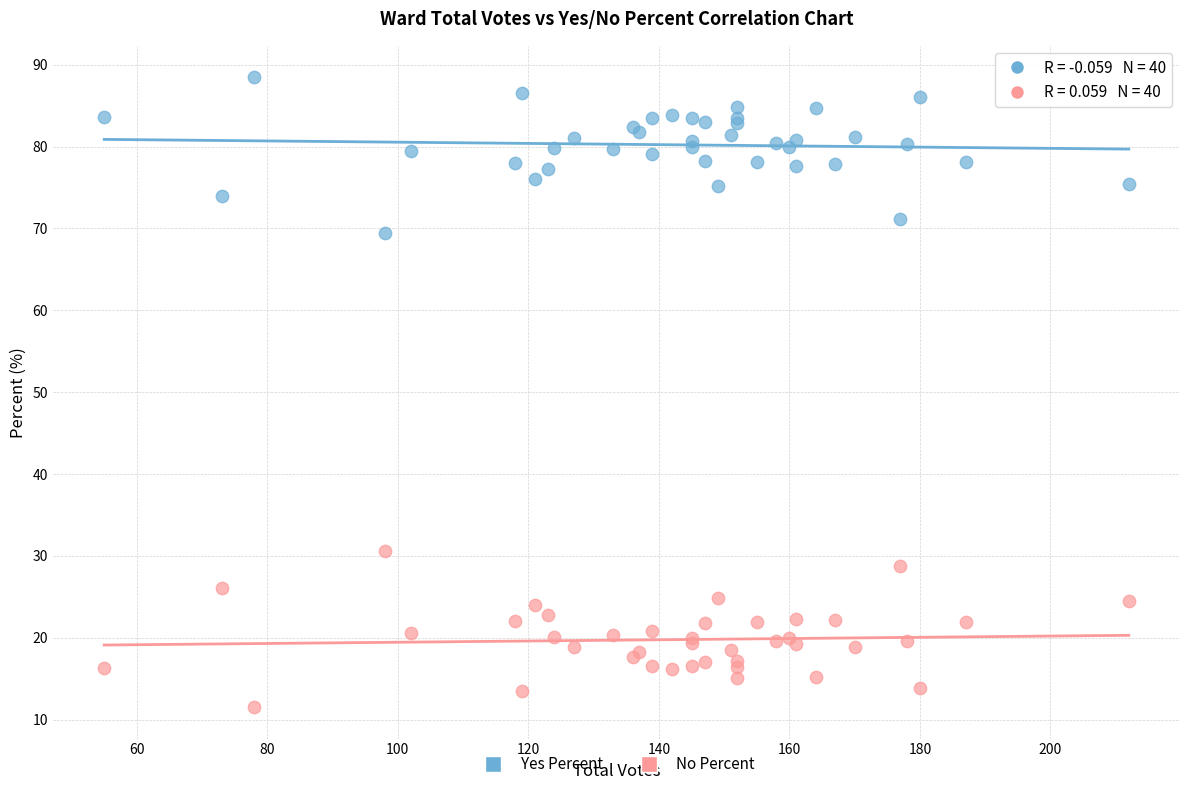

Which series contains the highest Y value?

Yes Percent